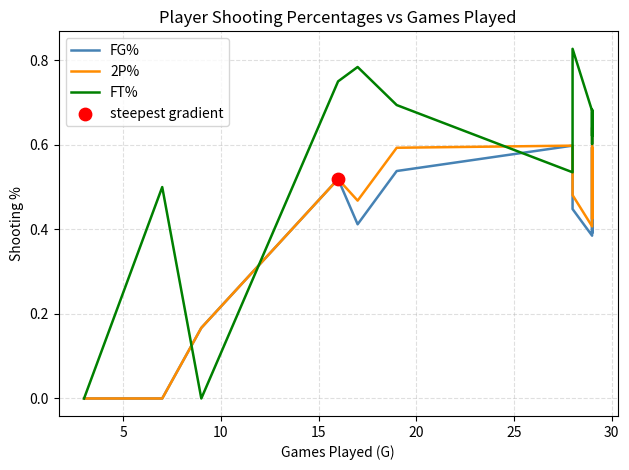

At how many categories does at least one series exceed 0?

12